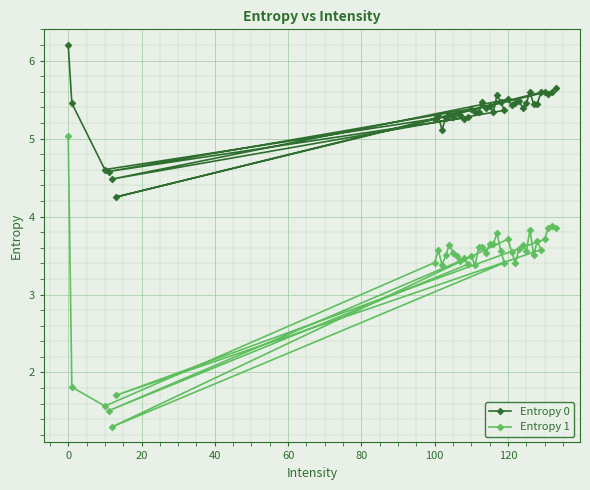

Is the value of Entropy 0 at 0 greater than the value of Entropy 1 at 30?

Yes